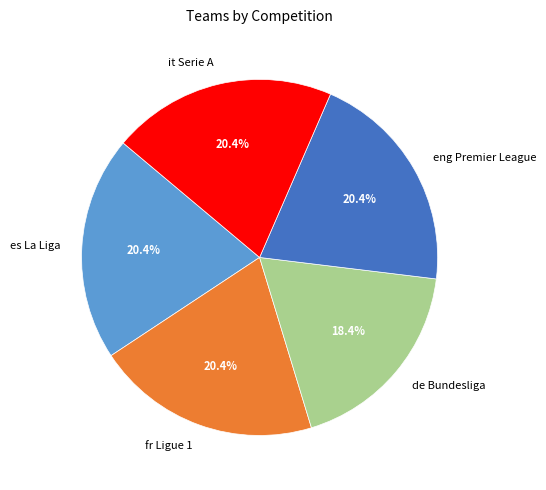

Does any single category account for the majority?

No